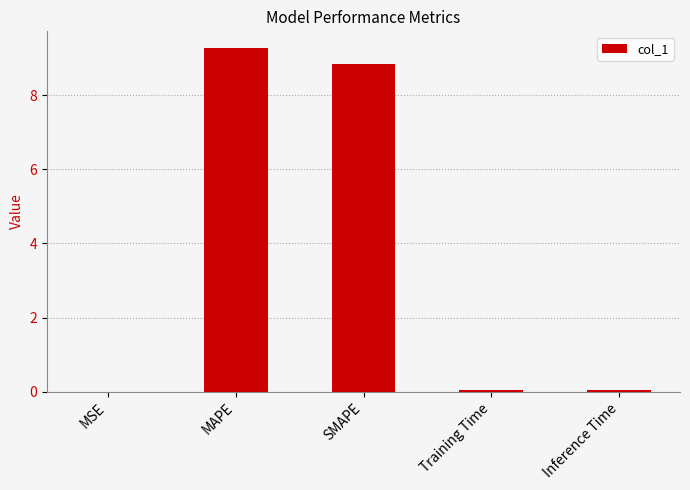

What is the change in value from MAPE to SMAPE?

-0.4